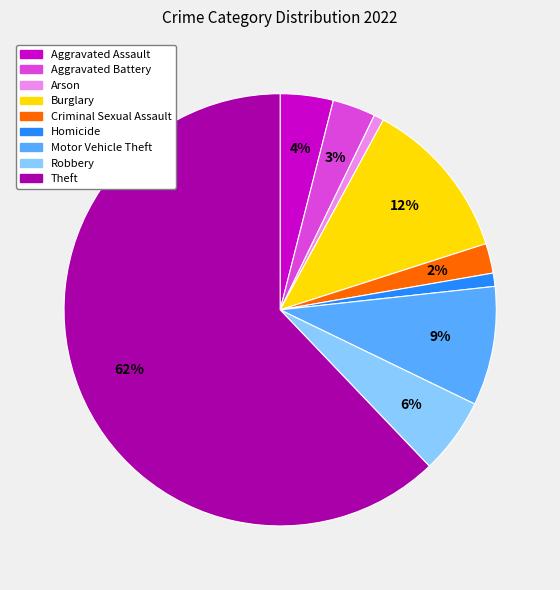

Between Criminal Sexual Assault and Aggravated Assault, which is larger?

Aggravated Assault